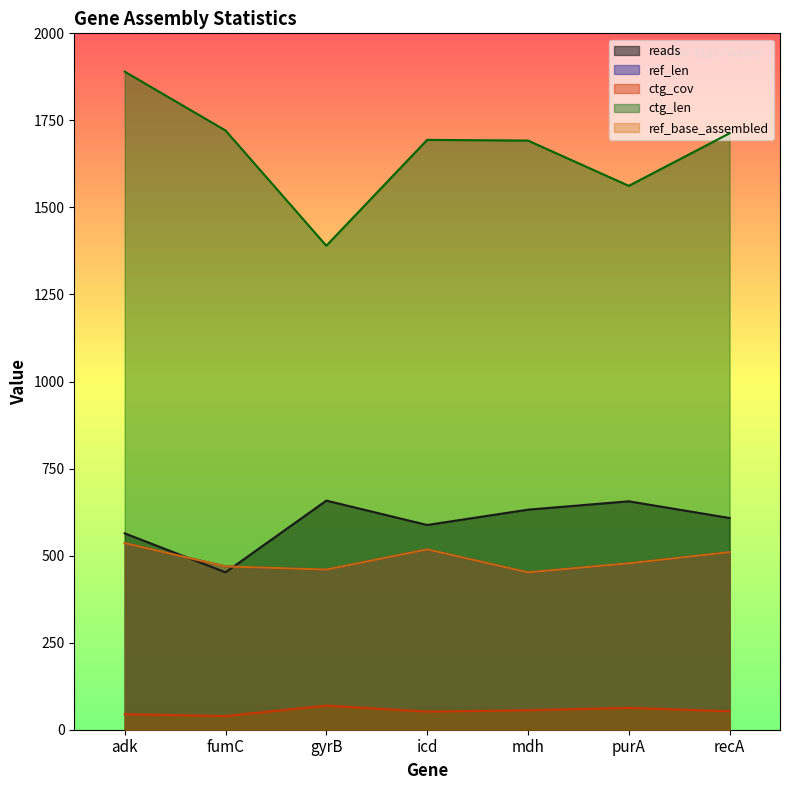

True or false: ref_len and ref_base_assembled cross at least once.

False